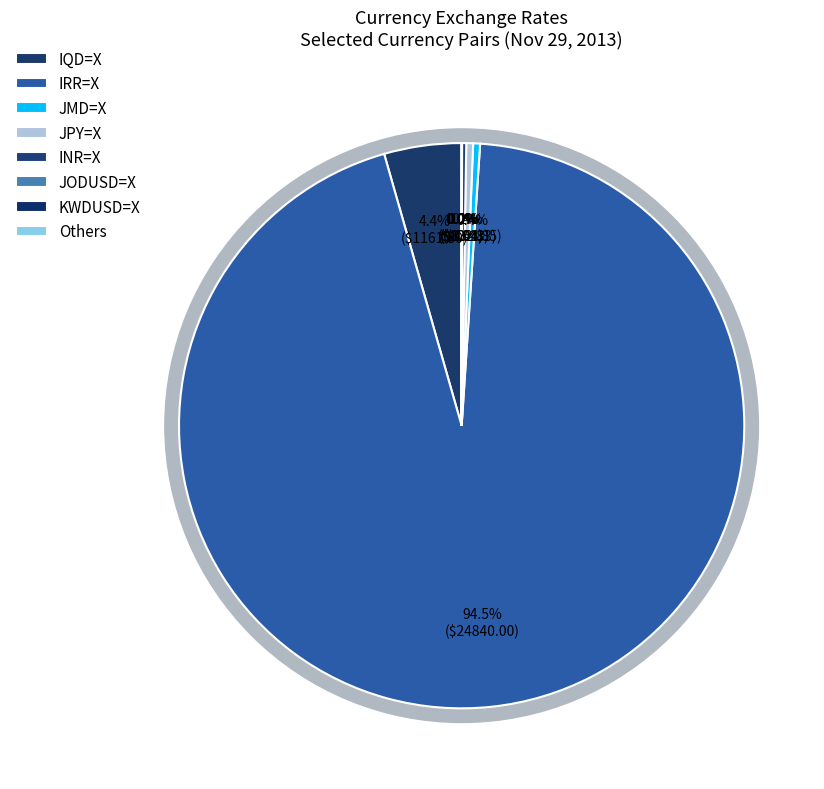

To the nearest percent, what is the difference between the largest and smallest slice percentages?

95%